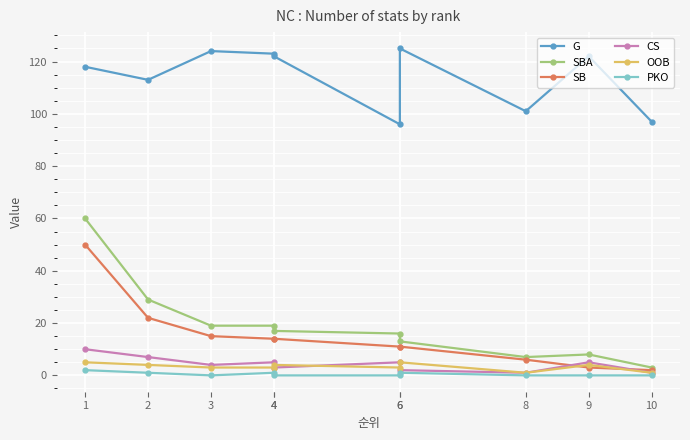

What is the total value across all series at 3?

165